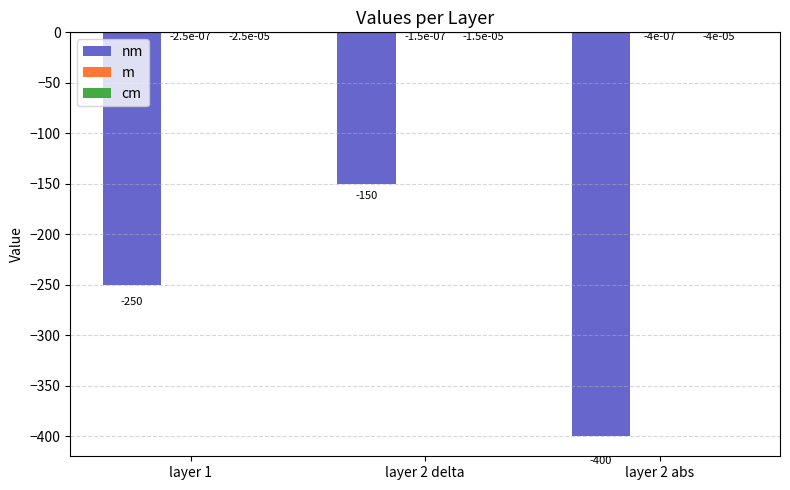

Rank the series at layer 2 abs from lowest to highest value.

nm, cm, m